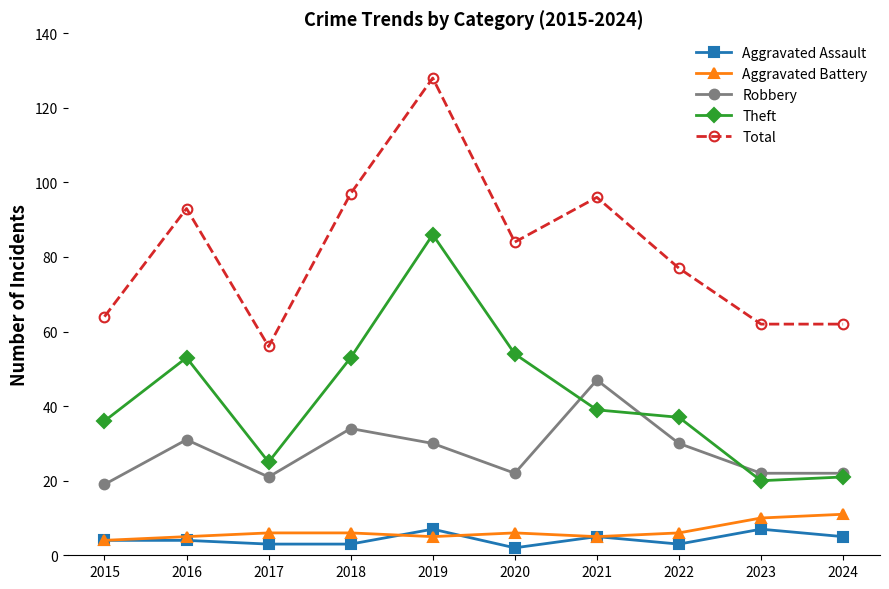

What is the approximate value of Aggravated Assault at 2015?

4